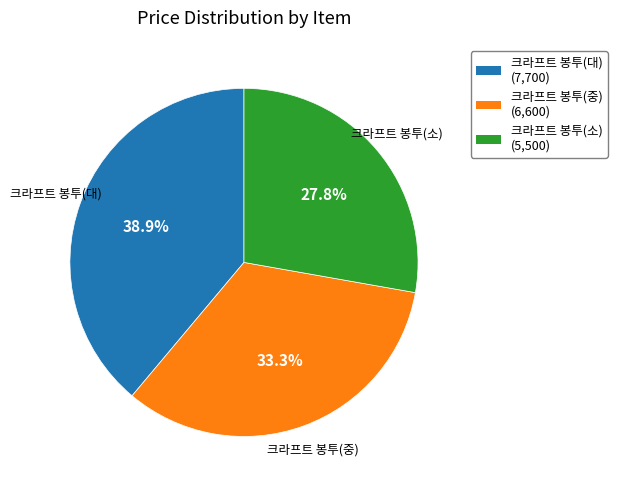

Rank the categories by value from highest to lowest.

크라프트 봉투(대), 크라프트 봉투(중), 크라프트 봉투(소)